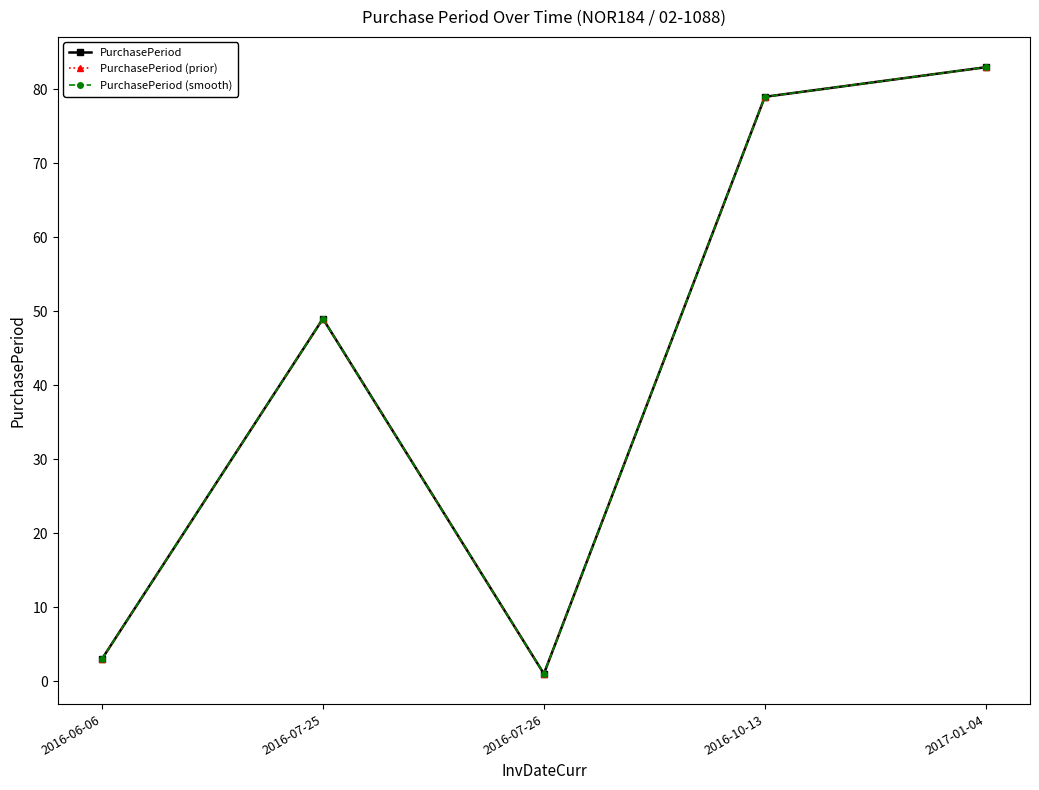

Is this an area chart (filled region under the line)?

No